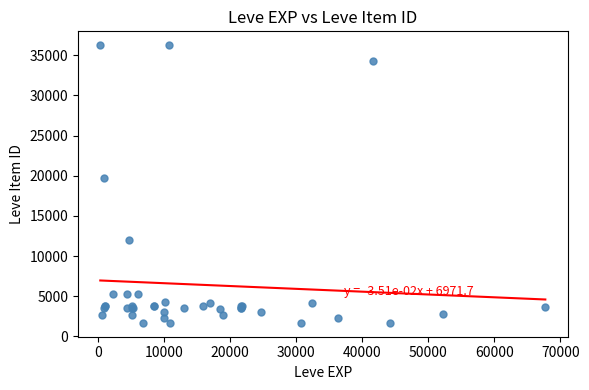

What Y value in the scatter plot is closest to 18967?

19744